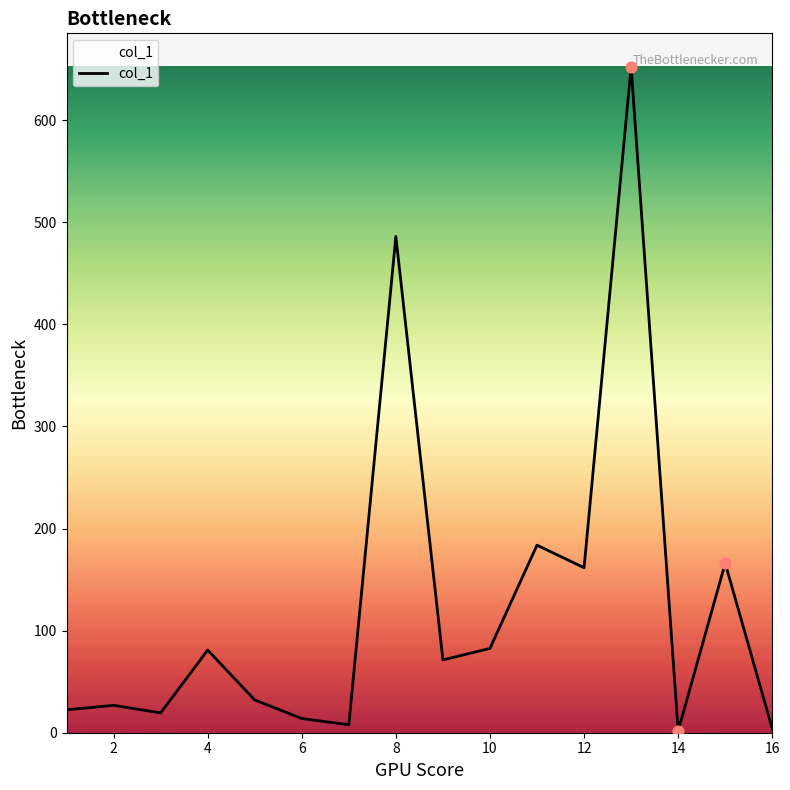

What is the greatest value displayed?

652.4